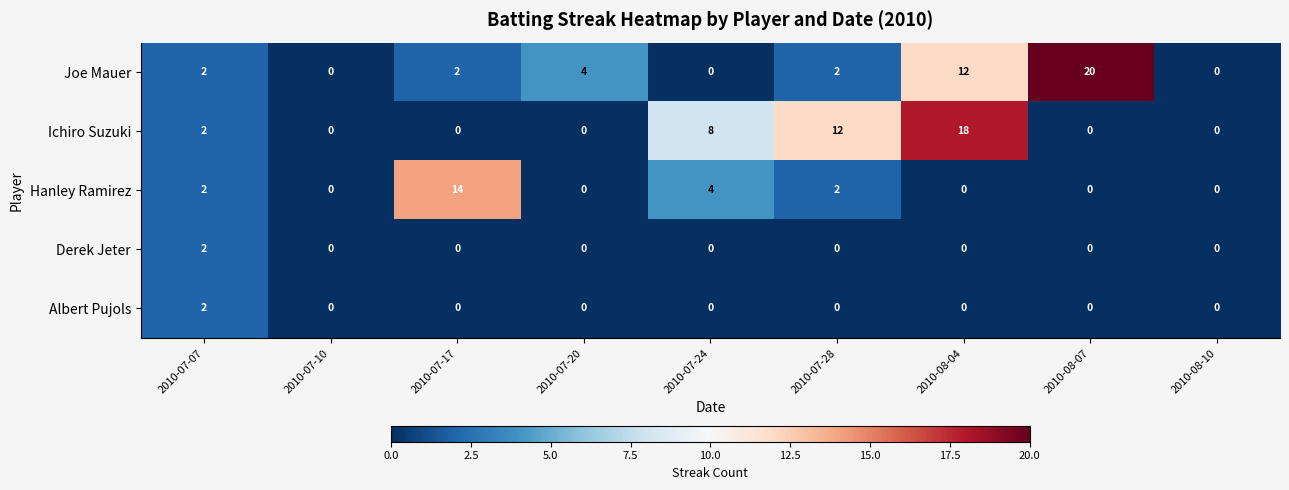

Which series has the largest range (max minus min)?

Joe Mauer